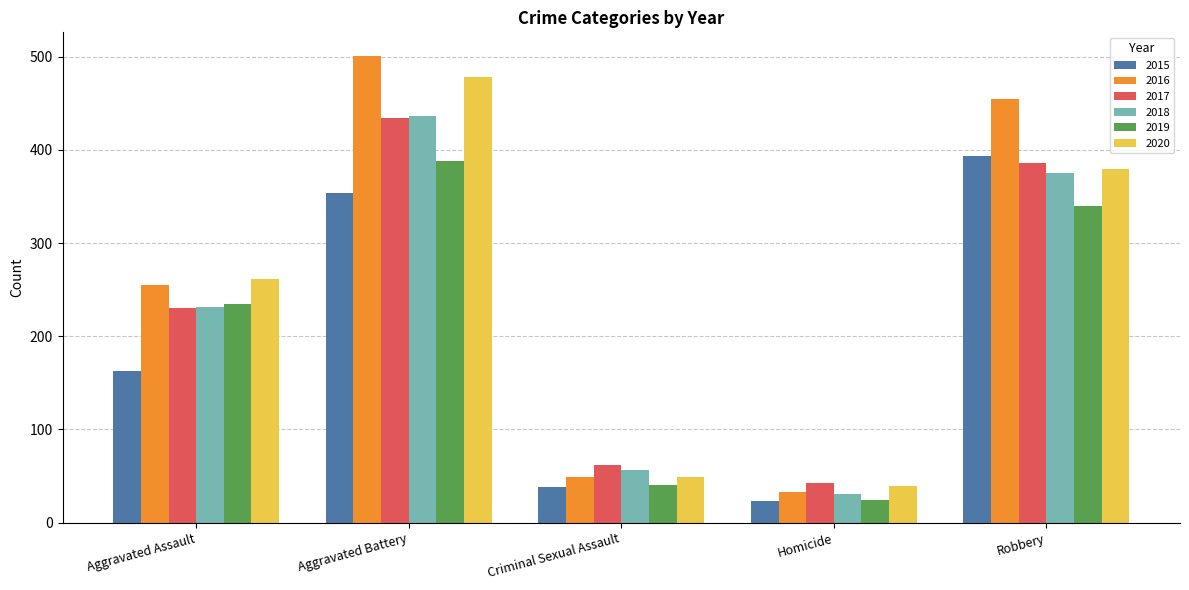

At which category is the sum across all series the highest?

Aggravated Battery